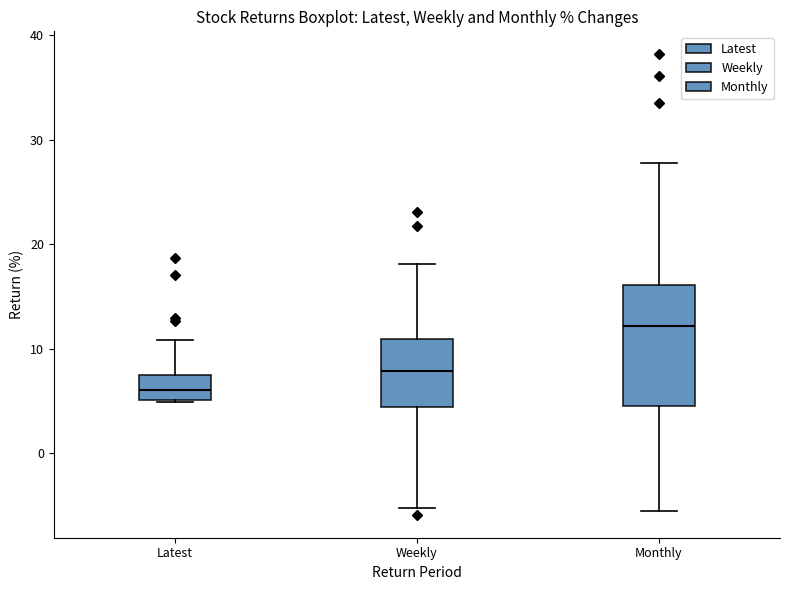

Which box has the highest median line?

Monthly